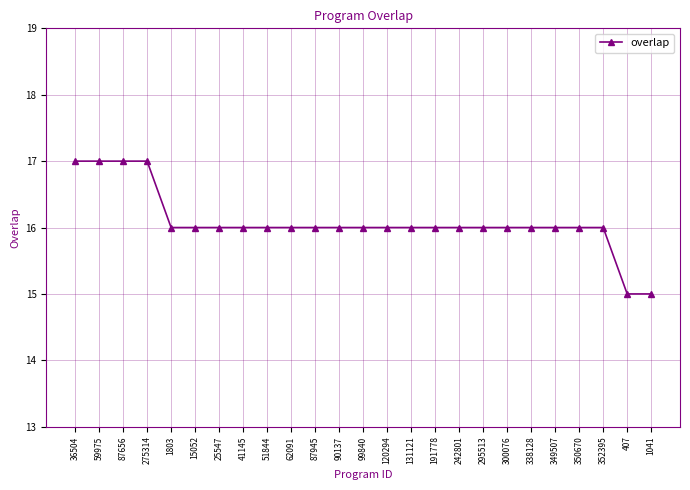

The chart shows a value of 16 at 191778. True or false?

True